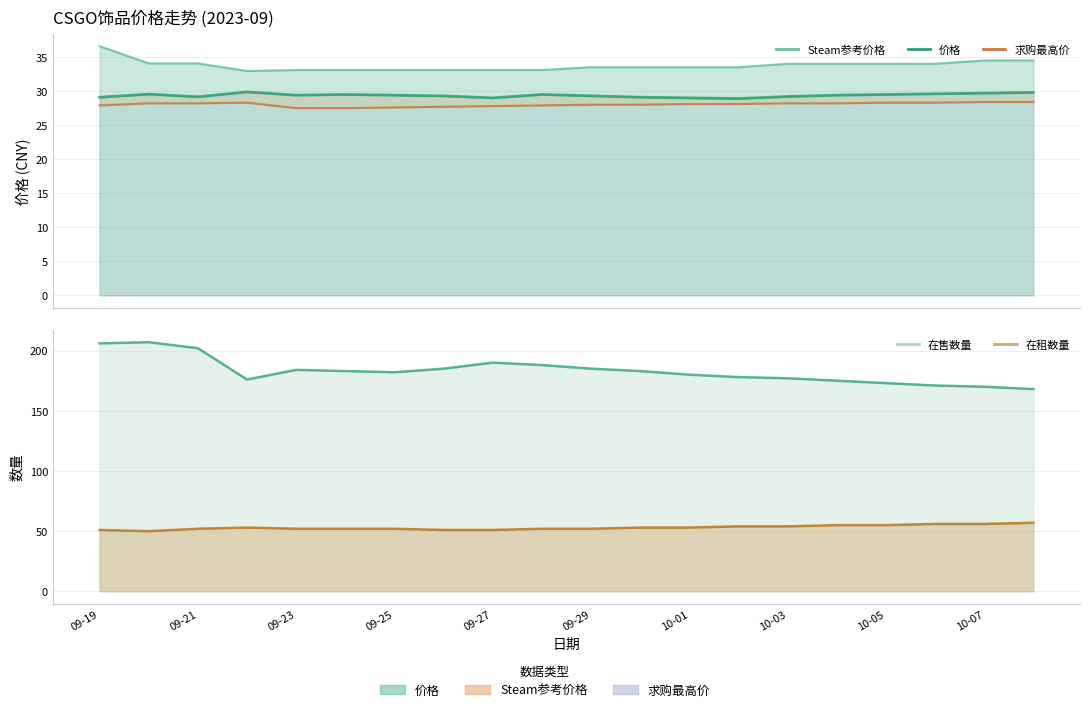

Which series changed the most between 09-23 and 10-07?

Steam参考价格_line